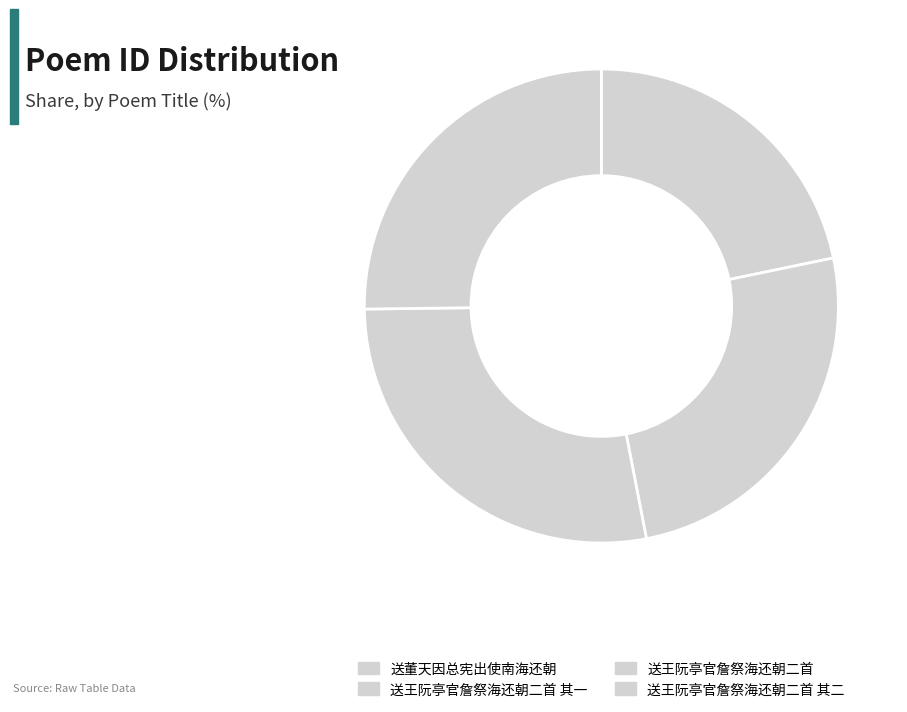

Combined, what portion of the pie is 送王阮亭官詹祭海还朝二首 and 送王阮亭官詹祭海还朝二首 其二?

53.0%